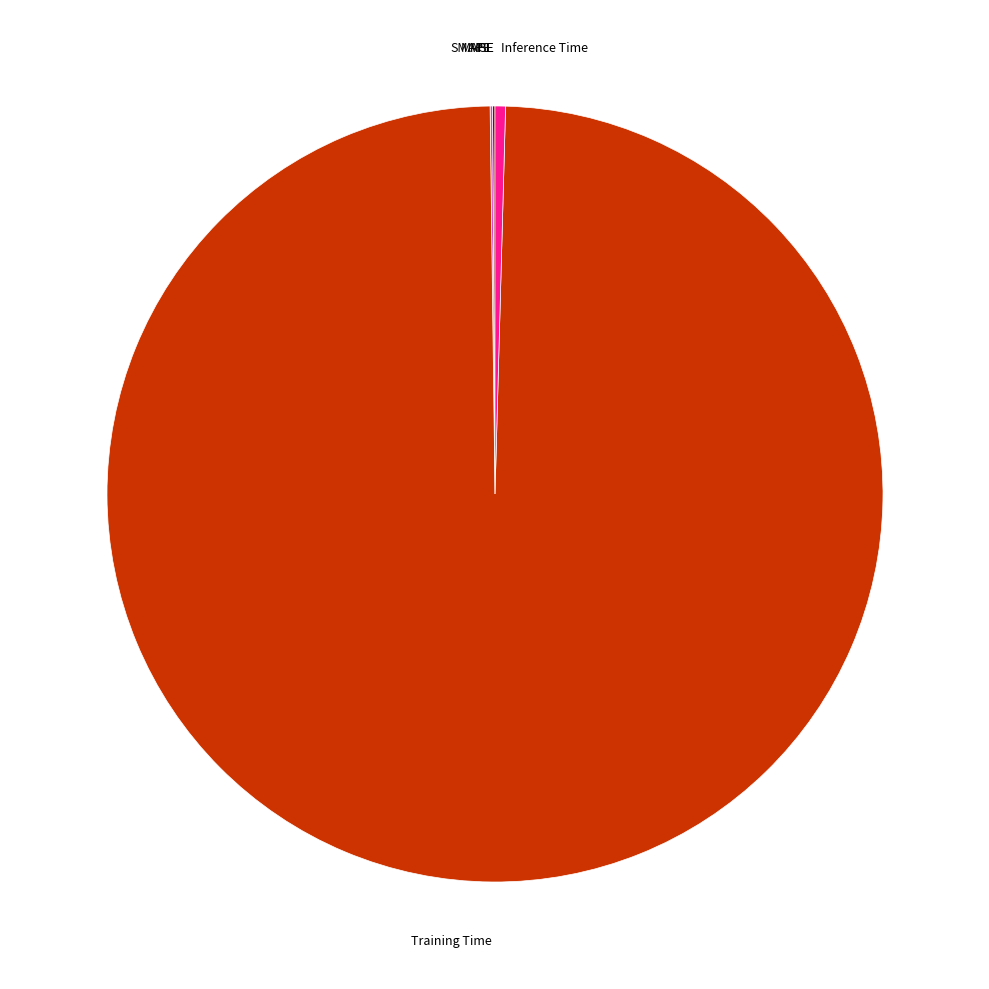

Between Inference Time and Training Time, which is larger?

Training Time